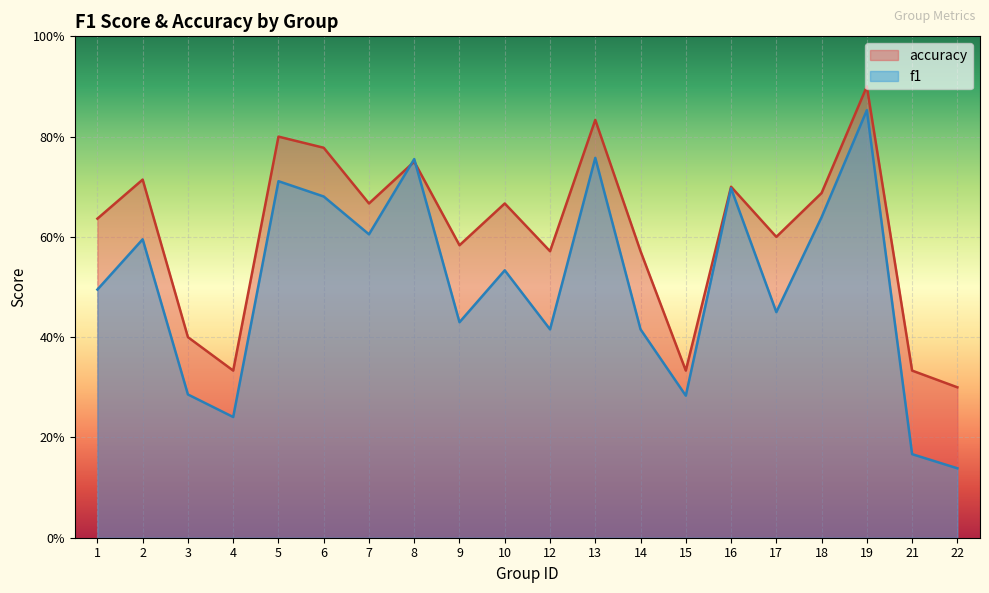

Is it true that accuracy equals 1.2 at 19?

False